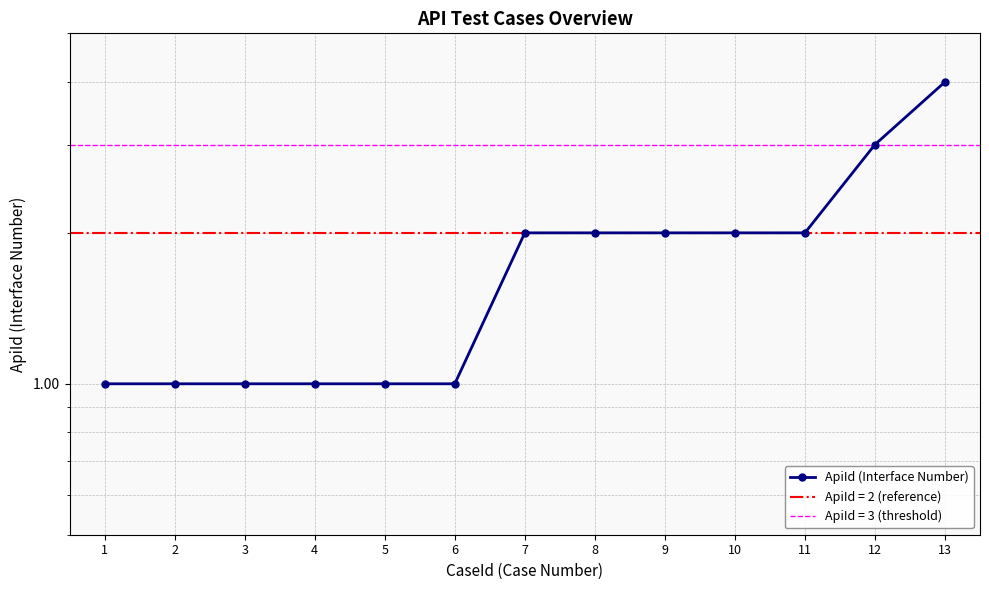

What is the sum of the values at 8 and 6?

3